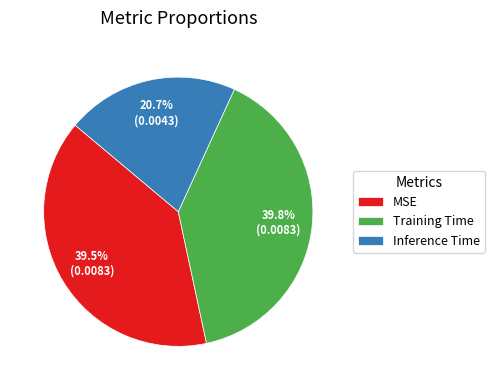

To the nearest percent, what is the difference between the largest and smallest slice percentages?

19%